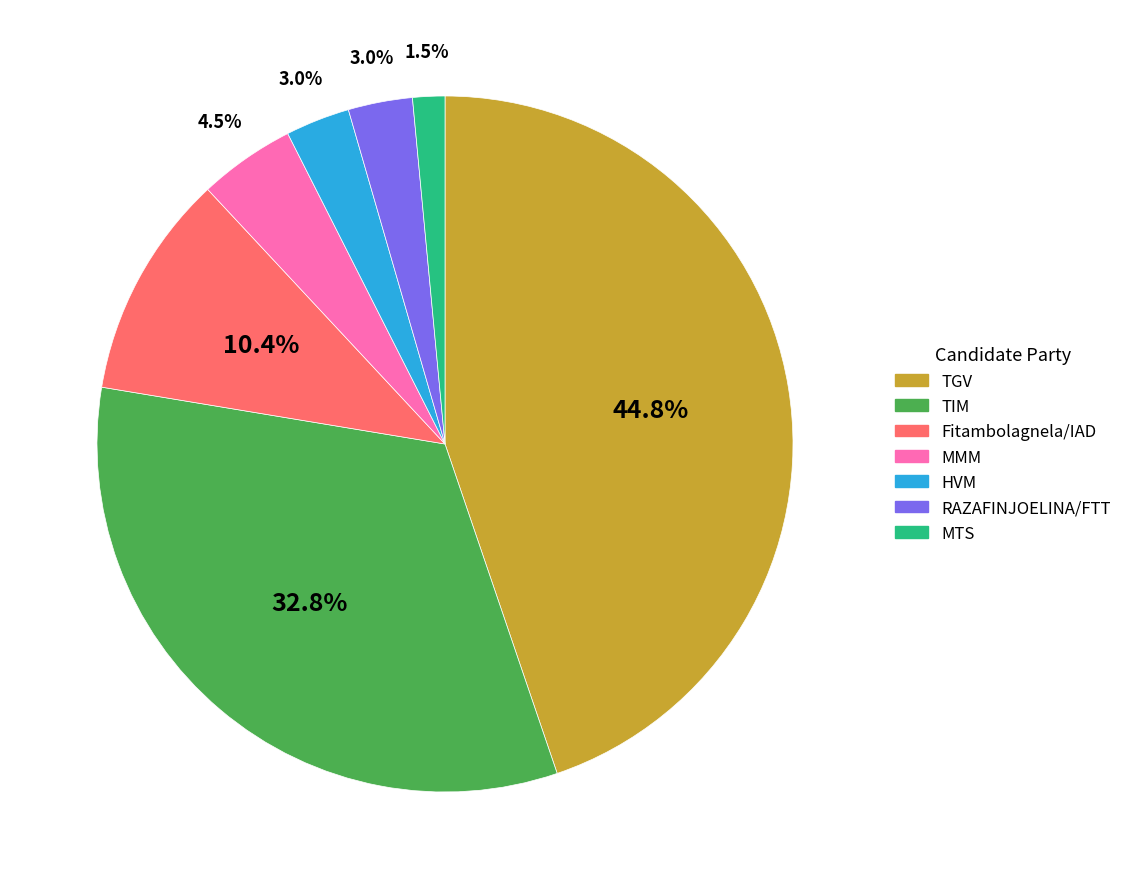

To the nearest percent, what is the difference between the largest and smallest slice percentages?

43%